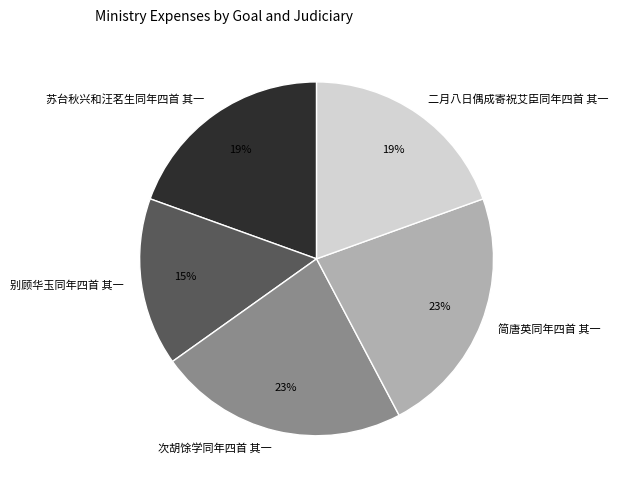

True or false: 次胡馀学同年四首 其一 accounts for 13% of the total.

False